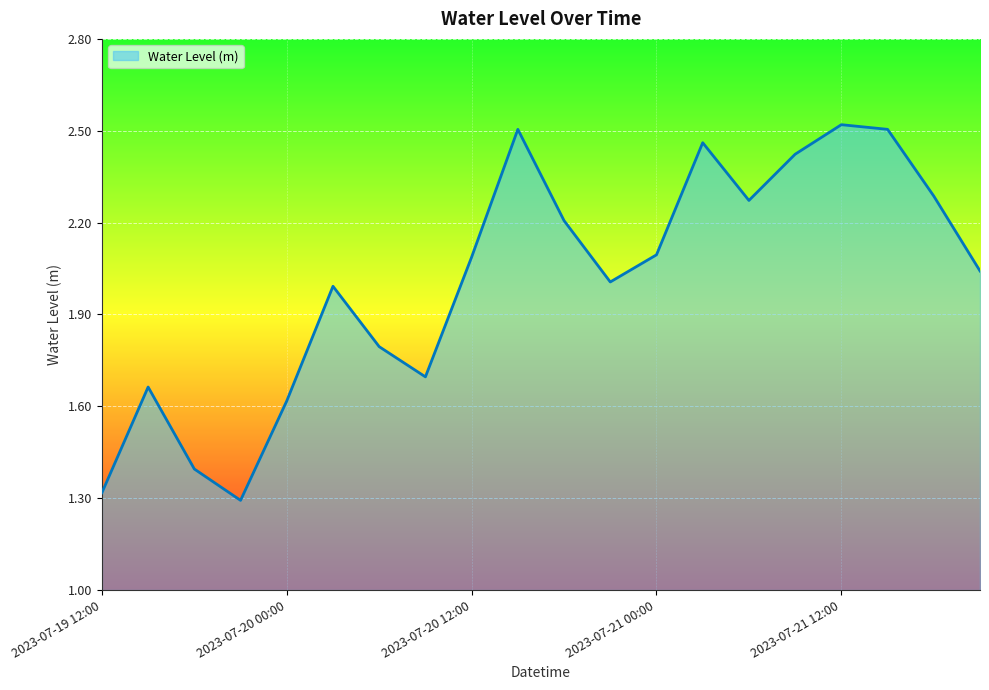

What is the difference between the maximum and minimum values?

1.2